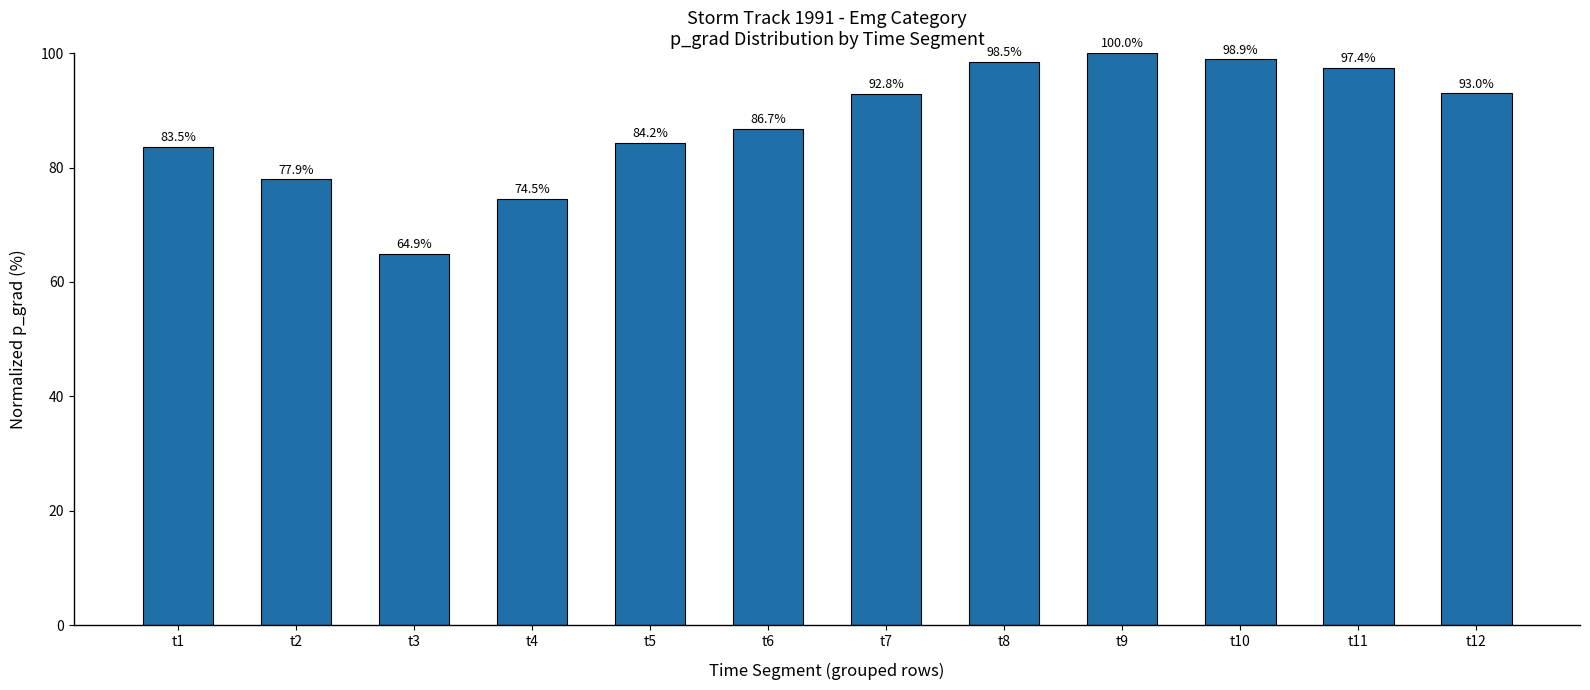

What is the sum of the values at t2 and t10?

176.8